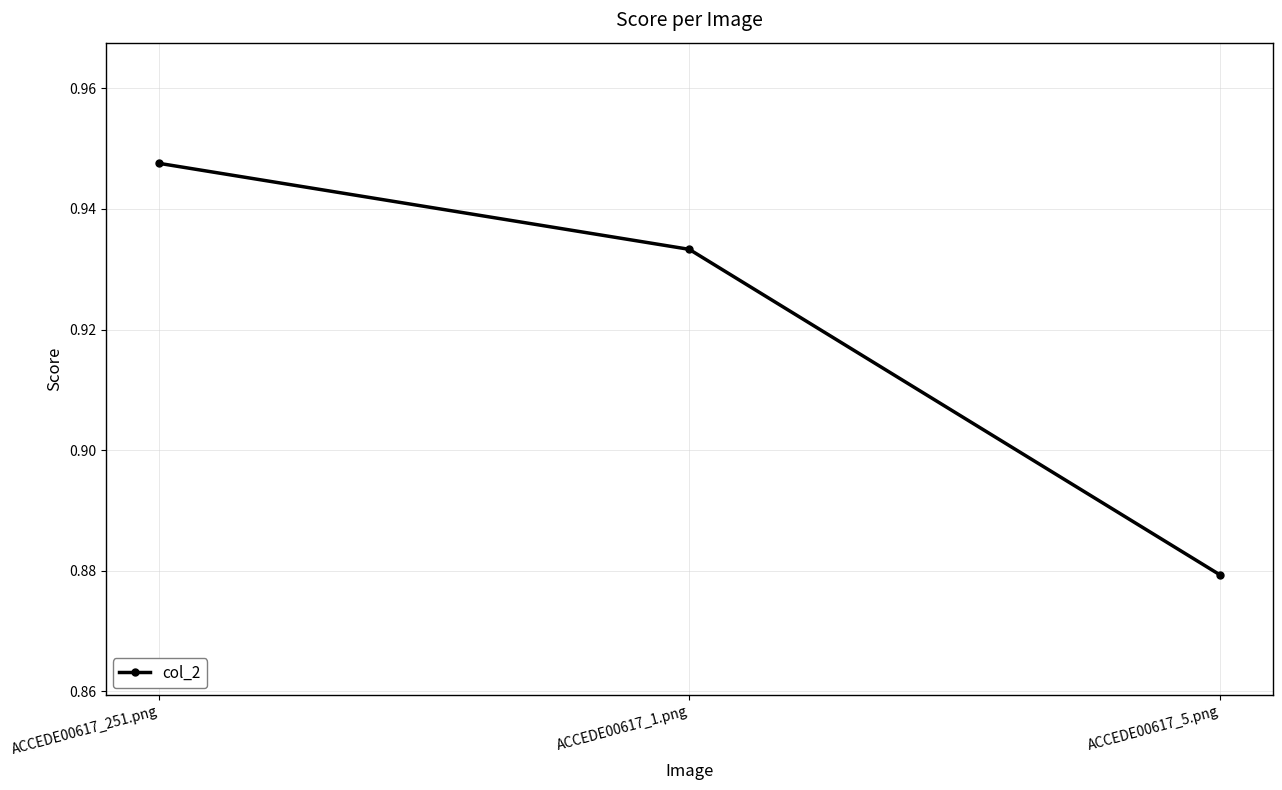

What is the difference between the second highest and minimum values?

0.1